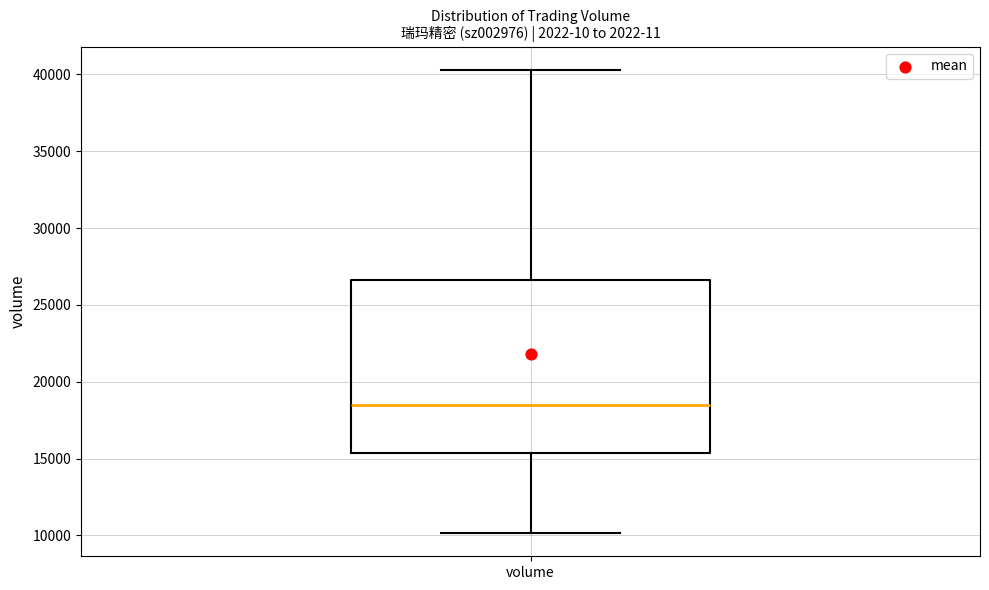

Read this box plot against the y-axis: the position of the median line, the range covered by the box, and the ends of both whiskers. The values are not printed on the chart, so give them approximately, as read against the axis.

median 18500, box 15500 to 26500, whiskers 10000 to 40500